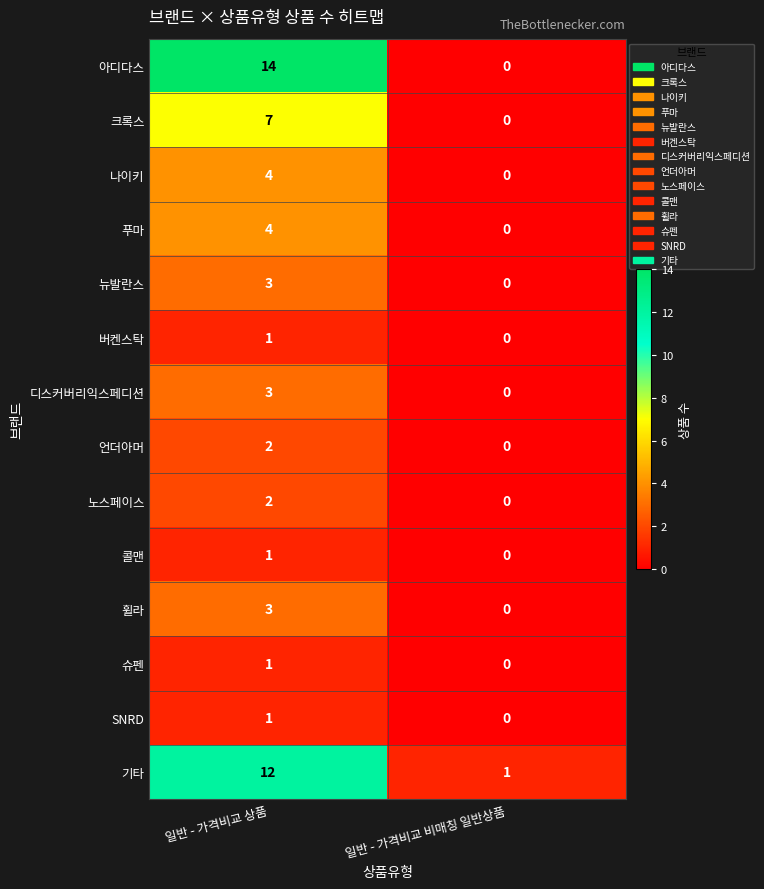

Which category has the lowest value across all series?

일반 - 가격비교 비매칭 일반상품